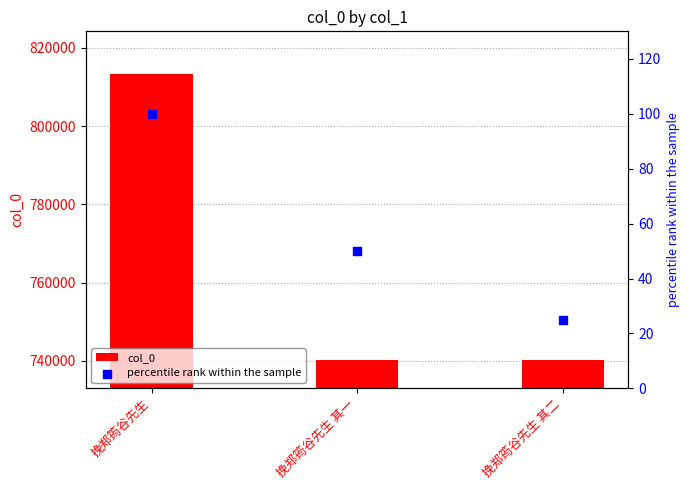

Is the value of percentile rank within the sample at 挽郑筠谷先生 greater than the value of col_0 at 挽郑筠谷先生?

No